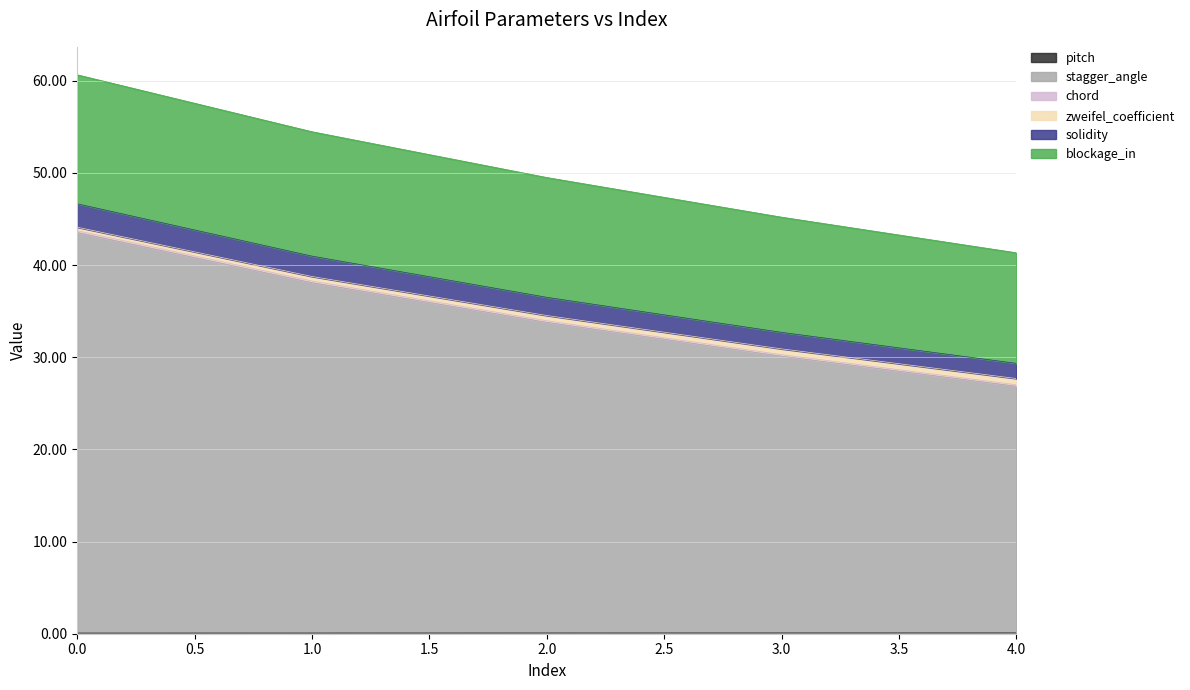

True or false: blockage_in and chord intersect in this chart.

False